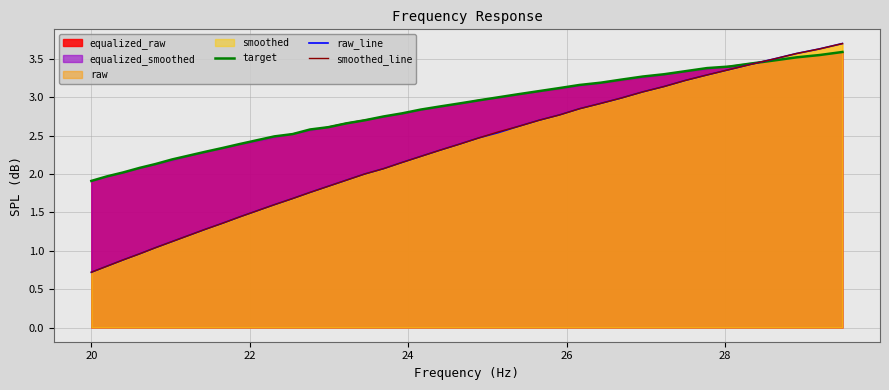

What is the minimum value for smoothed_line?

0.7